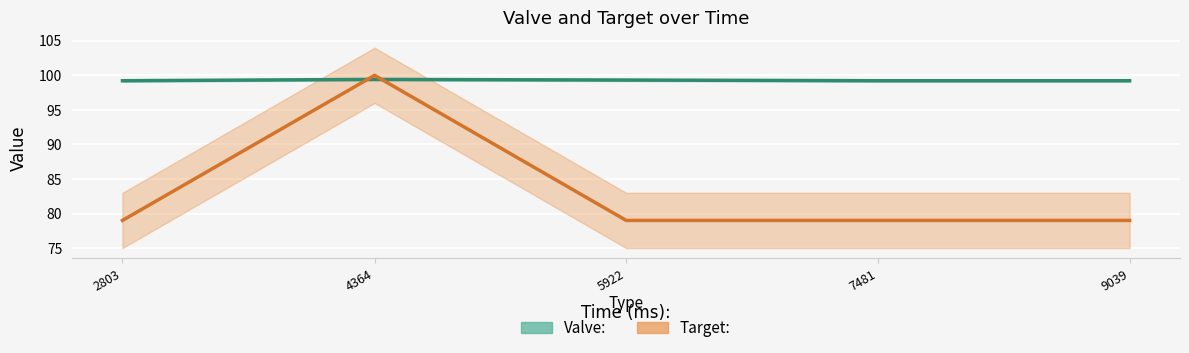

What is the average value of the Target: series?

83.2